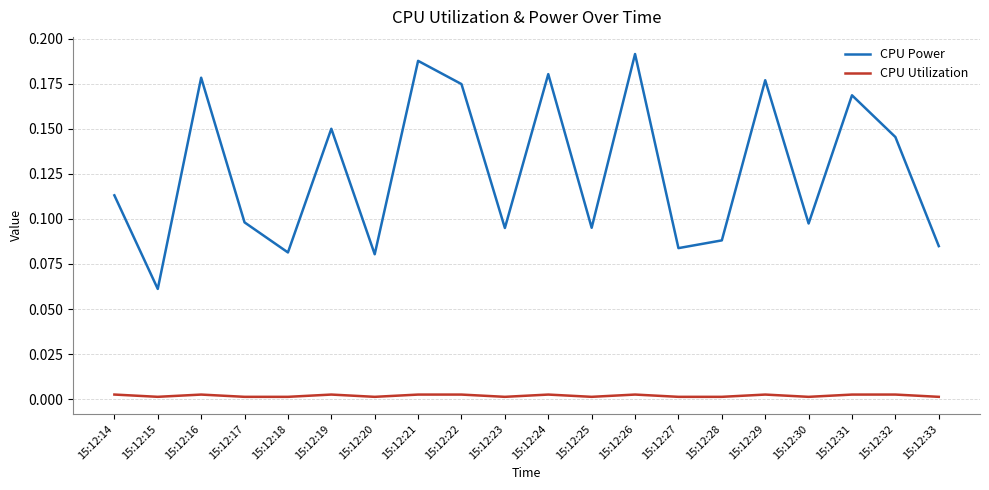

How many distinct data groups are displayed?

2